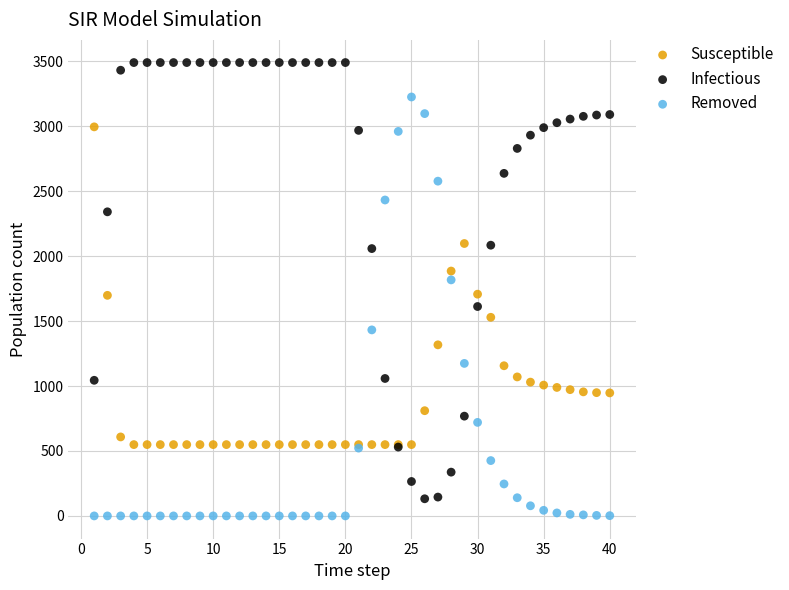

Which series has the widest spread of Y values?

Infectious